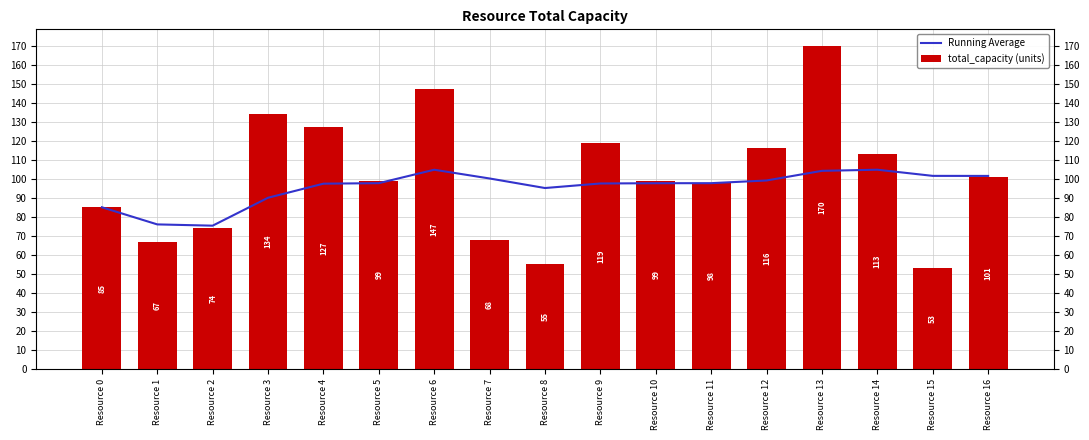

What are all the series names shown in the legend?

Running Average, total_capacity (units)